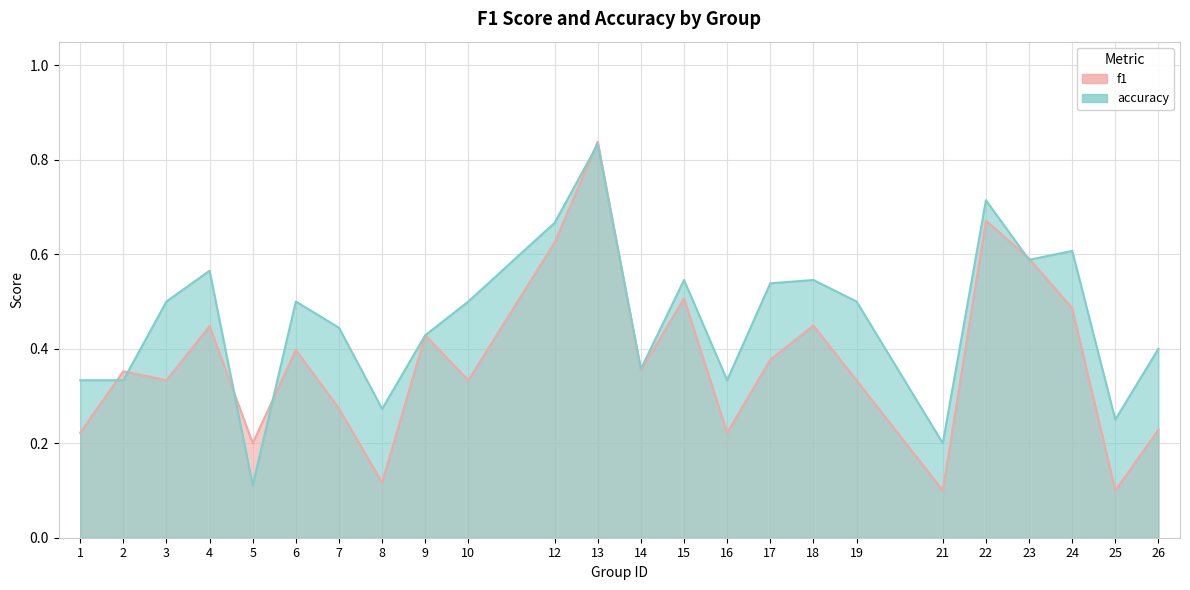

What is the value of the f1 point at the 23rd from the left?

0.1